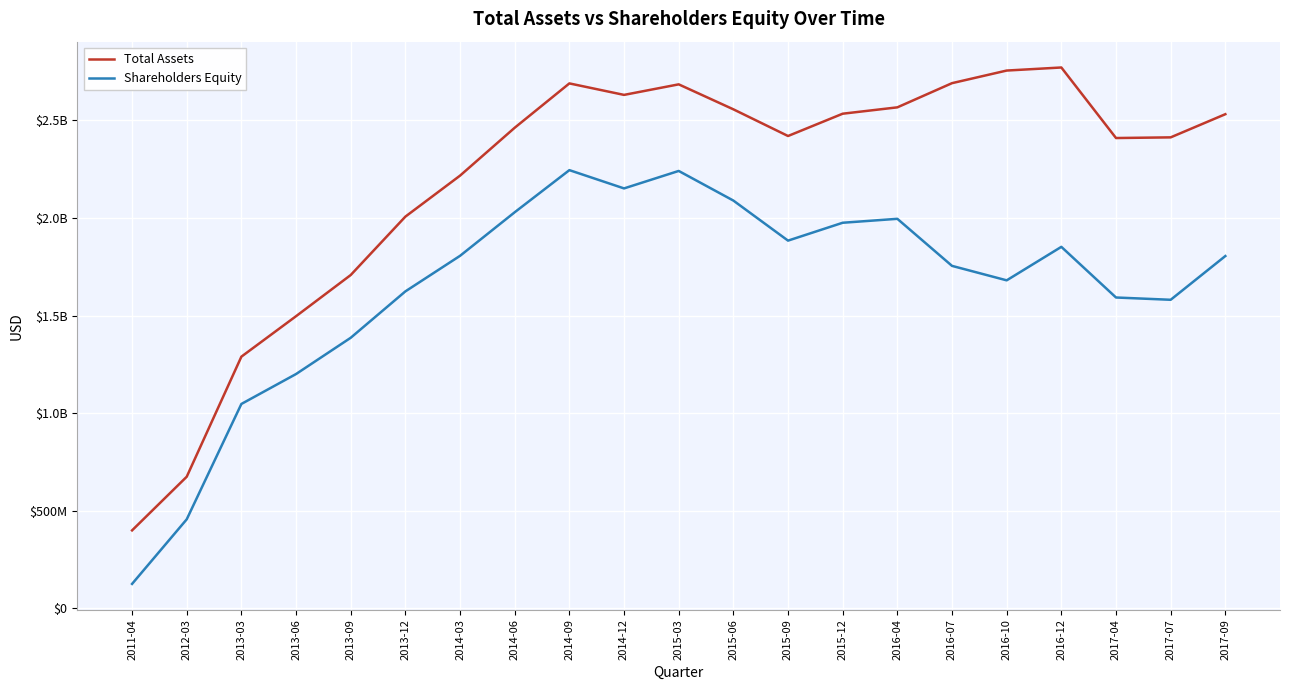

What position from the right is 2012-03?

20